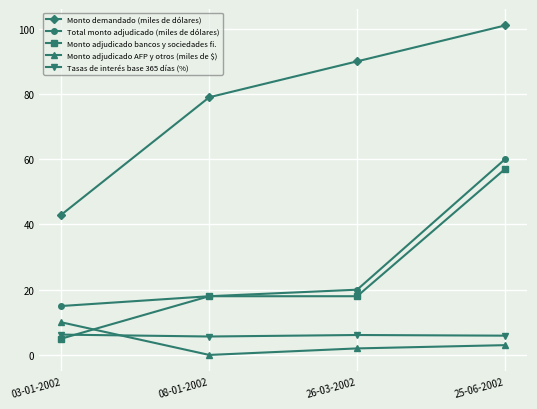

List the series in order of their peak value, lowest first.

Tasas de interés base 365 días (%), Monto adjudicado AFP y otros (miles de $), Monto adjudicado bancos y sociedades fi., Total monto adjudicado (miles de dólares), Monto demandado (miles de dólares)